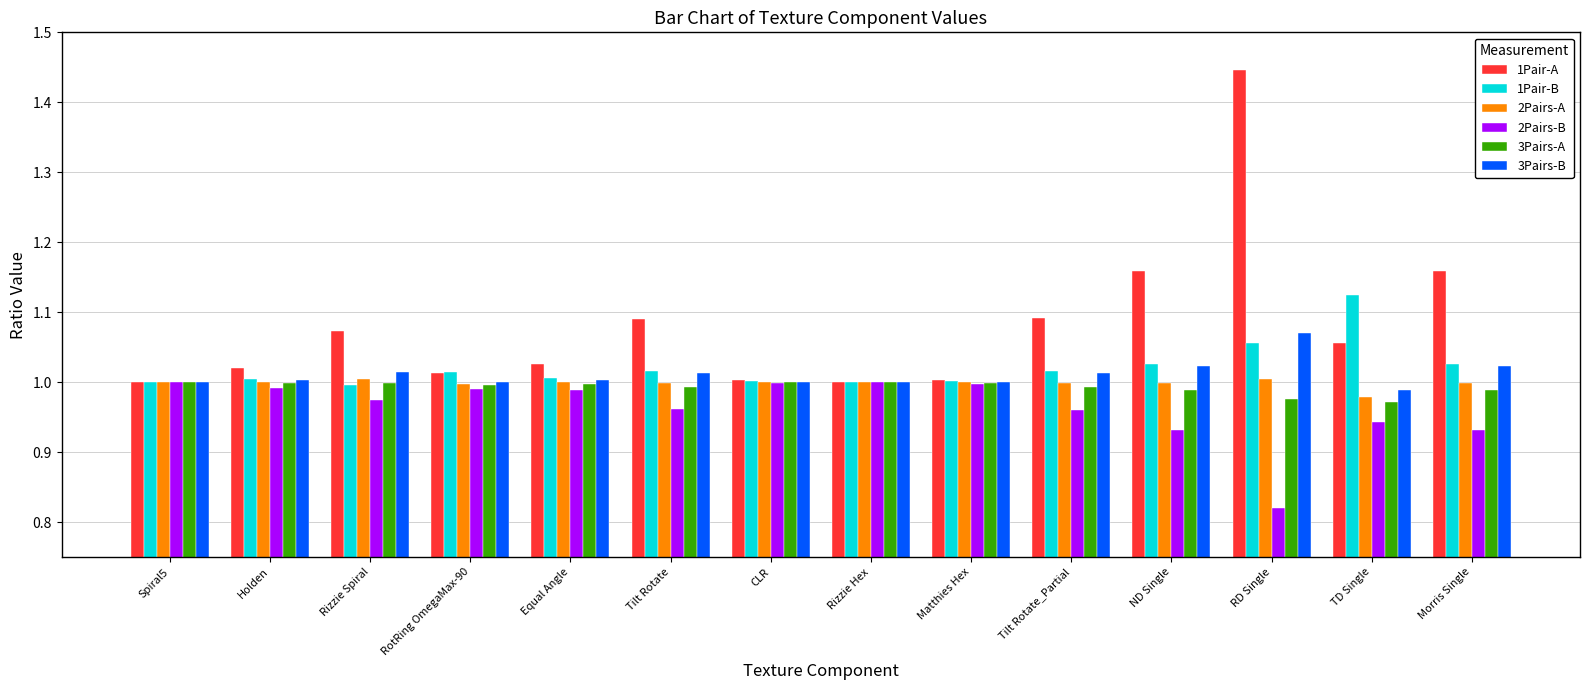

Which label corresponds to the smallest value in the chart?

RD Single